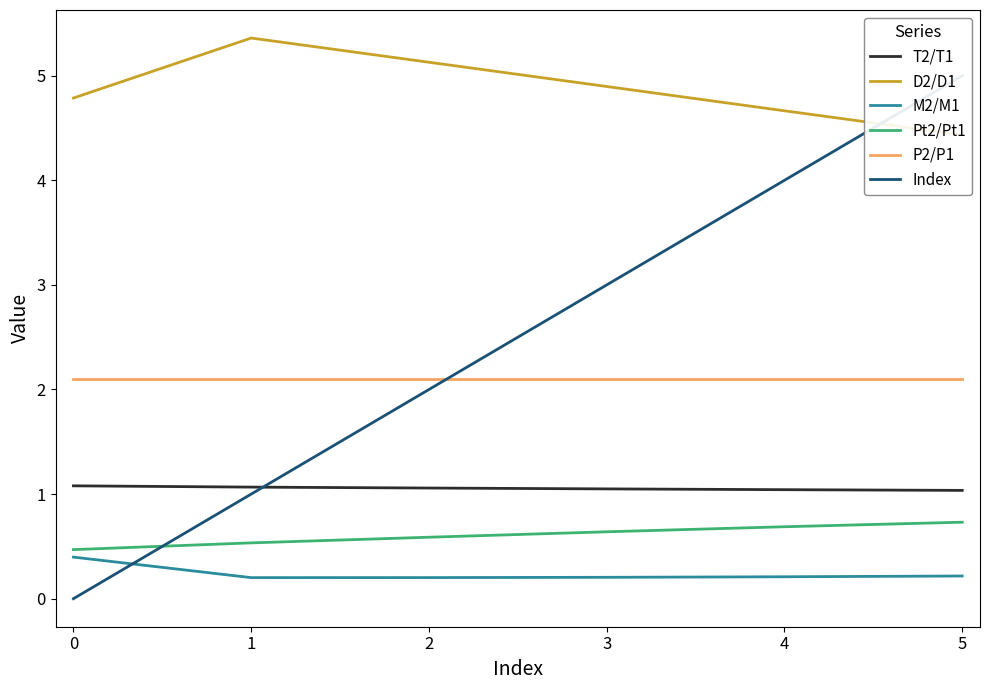

Is the value of M2/M1 at 3 greater than the value of T2/T1 at 3?

No